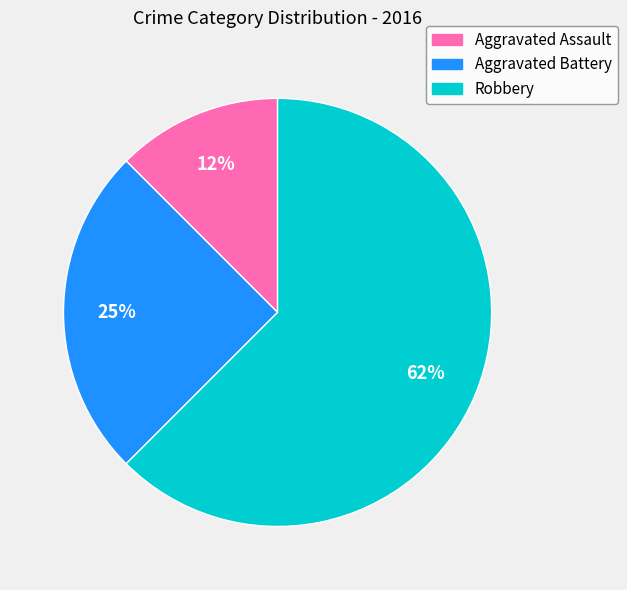

True or false: Aggravated Assault accounts for 4% of the total.

False